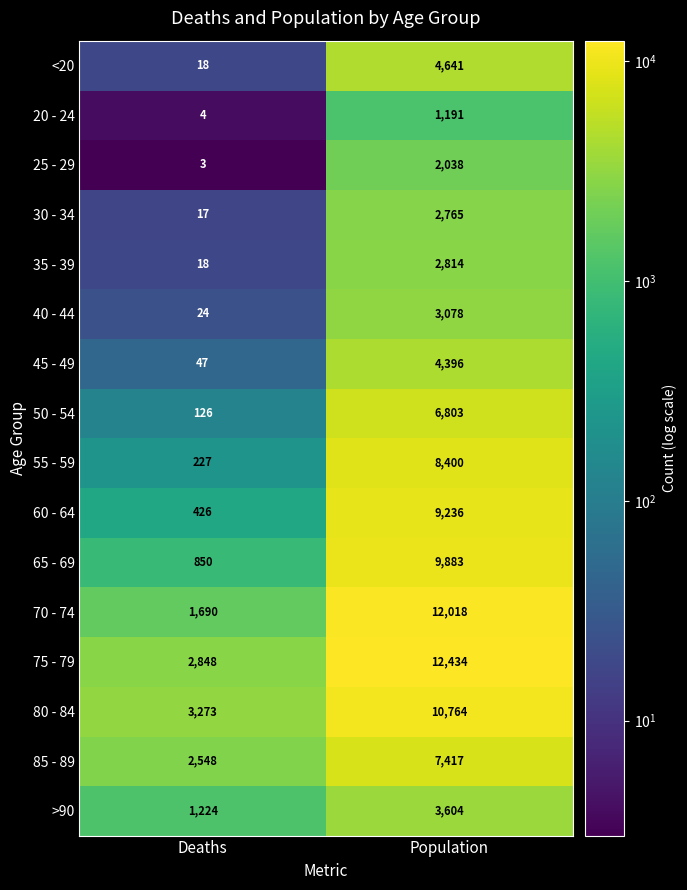

Read the 25 - 29 value at Population, to the nearest 50.

2050